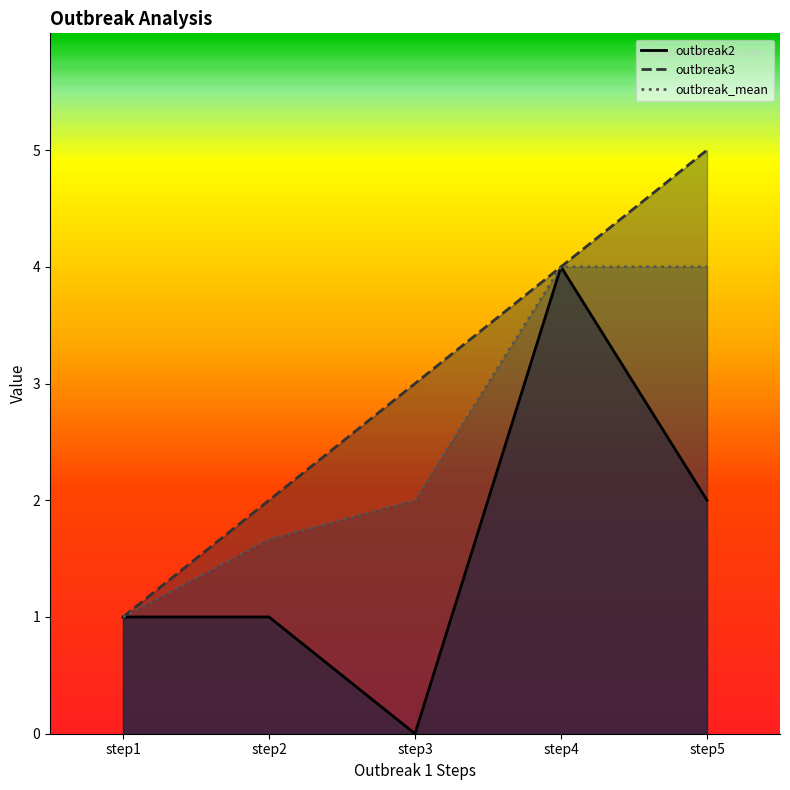

What is the sum of the outbreak2 values at step3 and step5?

2.0